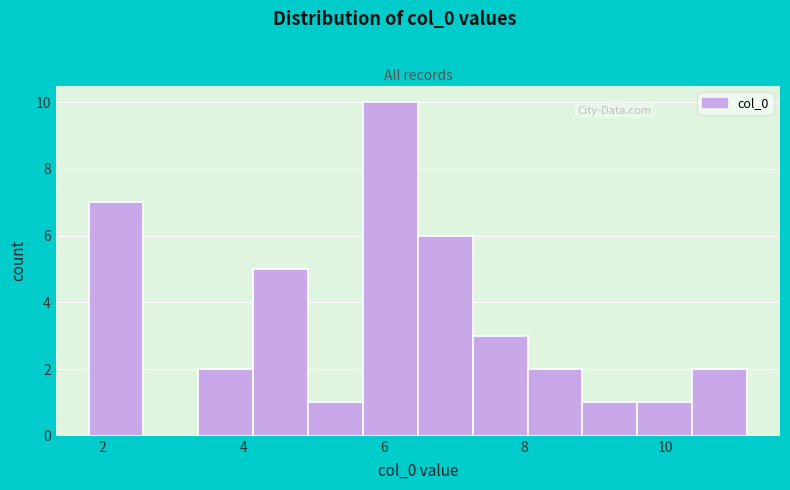

Around what value on the x-axis is the tallest bar? Give the approximate position of its centre, as read against the axis.

6.0